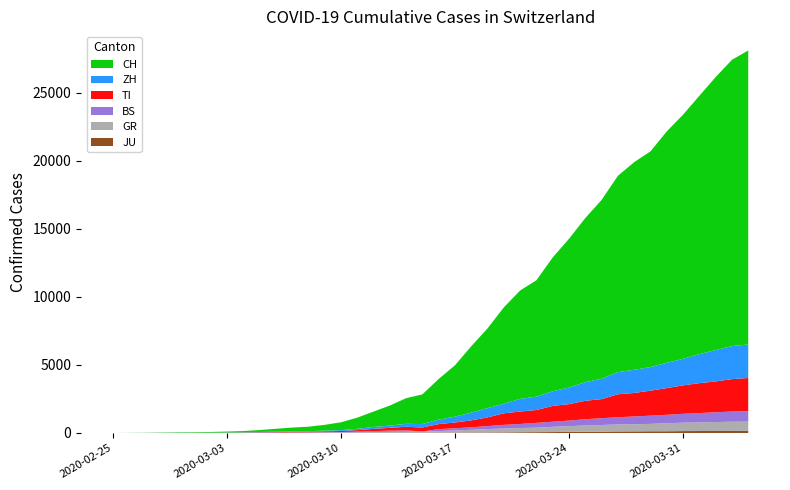

Reading left to right, what are all the values shown in this chart?

JU: 2020-02-25=0	2020-02-26=0	2020-02-27=1	2020-02-28=1	2020-02-29=1	2020-03-01=1	2020-03-02=1	2020-03-03=2	2020-03-04=2	2020-03-05=4	2020-03-06=4	2020-03-07=5	2020-03-08=5	2020-03-09=7	2020-03-10=7	2020-03-11=7	2020-03-12=12	2020-03-13=17	2020-03-14=18	2020-03-15=19	2020-03-16=25	2020-03-17=29	2020-03-18=32	2020-03-19=36	2020-03-20=44	2020-03-21=54	2020-03-22=61	2020-03-23=69	2020-03-24=82	2020-03-25=92	2020-03-26=100	2020-03-27=114	2020-03-28=119	2020-03-29=127	2020-03-30=128	2020-03-31=140	2020-04-01=145	2020-04-02=149	2020-04-03=149	2020-04-04=154
GR: 2020-02-25=0	2020-02-26=2	2020-02-27=2	2020-02-28=6	2020-02-29=6	2020-03-01=6	2020-03-02=9	2020-03-03=10	2020-03-04=13	2020-03-05=15	2020-03-06=16	2020-03-07=18	2020-03-08=19	2020-03-09=28	2020-03-10=32	2020-03-11=44	2020-03-12=53	2020-03-13=65	2020-03-14=73	2020-03-15=93	2020-03-16=118	2020-03-17=152	2020-03-18=204	2020-03-19=252	2020-03-20=283	2020-03-21=311	2020-03-22=327	2020-03-23=386	2020-03-24=419	2020-03-25=458	2020-03-26=487	2020-03-27=513	2020-03-28=527	2020-03-29=542	2020-03-30=591	2020-03-31=617	2020-04-01=635	2020-04-02=655	2020-04-03=678	2020-04-04=680
BS: 2020-02-25=0	2020-02-26=0	2020-02-27=1	2020-02-28=1	2020-02-29=1	2020-03-01=1	2020-03-02=1	2020-03-03=3	2020-03-04=3	2020-03-05=8	2020-03-06=15	2020-03-07=21	2020-03-08=24	2020-03-09=28	2020-03-10=33	2020-03-11=49	2020-03-12=73	2020-03-13=92	2020-03-14=100	2020-03-15=0	2020-03-16=143	2020-03-17=164	2020-03-18=181	2020-03-19=220	2020-03-20=270	2020-03-21=297	2020-03-22=356	2020-03-23=374	2020-03-24=410	2020-03-25=462	2020-03-26=501	2020-03-27=530	2020-03-28=569	2020-03-29=605	2020-03-30=617	2020-03-31=653	2020-04-01=687	2020-04-02=714	2020-04-03=754	2020-04-04=767
TI: 2020-02-25=0	2020-02-26=1	2020-02-27=1	2020-02-28=1	2020-02-29=2	2020-03-01=2	2020-03-02=4	2020-03-03=8	2020-03-04=13	2020-03-05=25	2020-03-06=28	2020-03-07=41	2020-03-08=49	2020-03-09=61	2020-03-10=75	2020-03-11=108	2020-03-12=163	2020-03-13=206	2020-03-14=265	2020-03-15=293	2020-03-16=368	2020-03-17=426	2020-03-18=511	2020-03-19=638	2020-03-20=849	2020-03-21=916	2020-03-22=945	2020-03-23=1162	2020-03-24=1209	2020-03-25=1354	2020-03-26=1401	2020-03-27=1688	2020-03-28=1727	2020-03-29=1837	2020-03-30=1962	2020-03-31=2091	2020-04-01=2195	2020-04-02=2271	2020-04-03=2377	2020-04-04=2442
ZH: 2020-02-25=0	2020-02-26=0	2020-02-27=2	2020-02-28=2	2020-02-29=6	2020-03-01=7	2020-03-02=10	2020-03-03=13	2020-03-04=15	2020-03-05=23	2020-03-06=29	2020-03-07=34	2020-03-08=40	2020-03-09=49	2020-03-10=62	2020-03-11=101	2020-03-12=140	2020-03-13=163	2020-03-14=218	2020-03-15=250	2020-03-16=326	2020-03-17=429	2020-03-18=568	2020-03-19=679	2020-03-20=711	2020-03-21=925	2020-03-22=984	2020-03-23=1073	2020-03-24=1221	2020-03-25=1368	2020-03-26=1500	2020-03-27=1627	2020-03-28=1701	2020-03-29=1733	2020-03-30=1859	2020-03-31=1947	2020-04-01=2136	2020-04-02=2300	2020-04-03=2428	2020-04-04=2461
CH: 2020-02-25=0	2020-02-26=4	2020-02-27=8	2020-02-28=20	2020-02-29=30	2020-03-01=36	2020-03-02=50	2020-03-03=70	2020-03-04=97	2020-03-05=141	2020-03-06=216	2020-03-07=278	2020-03-08=325	2020-03-09=426	2020-03-10=577	2020-03-11=817	2020-03-12=1132	2020-03-13=1472	2020-03-14=1883	2020-03-15=2183	2020-03-16=2989	2020-03-17=3774	2020-03-18=4879	2020-03-19=5861	2020-03-20=7075	2020-03-21=7967	2020-03-22=8551	2020-03-23=9835	2020-03-24=10930	2020-03-25=12061	2020-03-26=13138	2020-03-27=14426	2020-03-28=15259	2020-03-29=15851	2020-03-30=17005	2020-03-31=17942	2020-04-01=18979	2020-04-02=20062	2020-04-03=21035	2020-04-04=21605